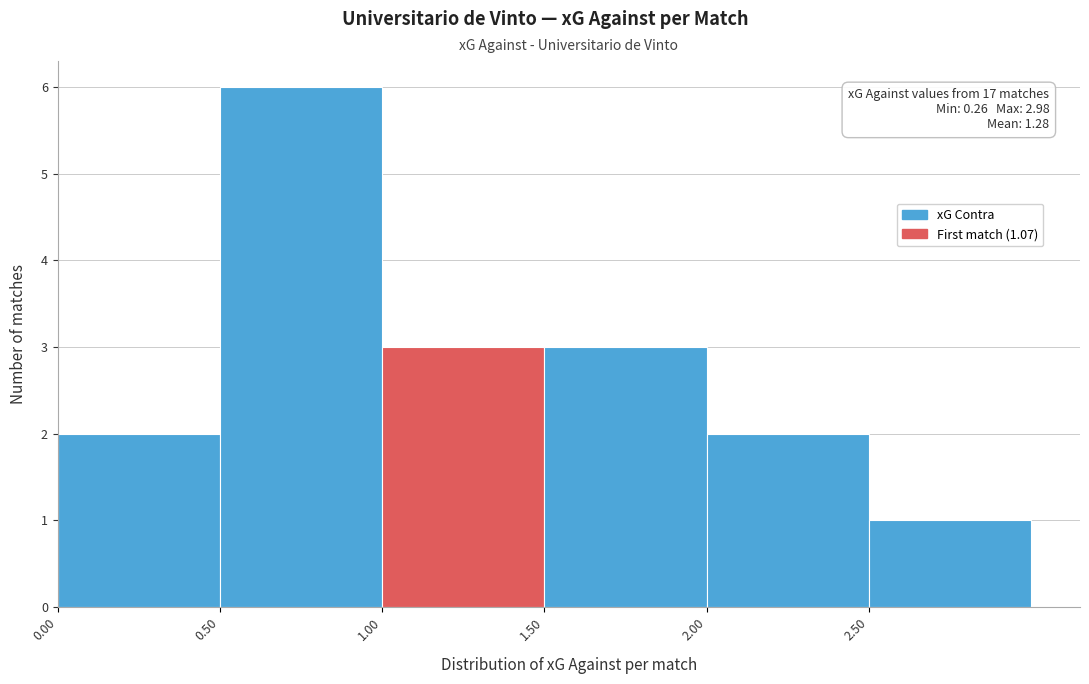

Over which range of the x-axis is the bar tallest?

0.5 to 1.0